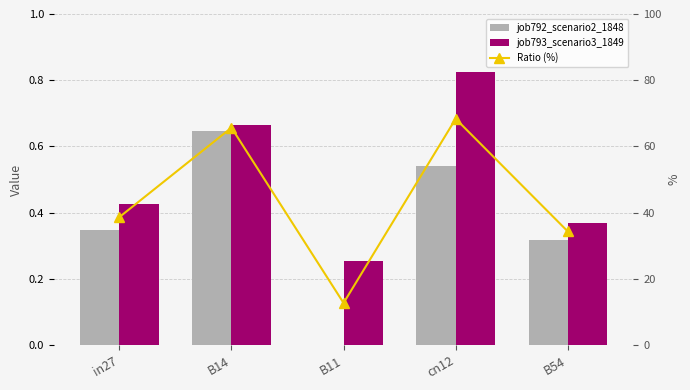

What is the difference between the highest and lowest values at in27?

38.3